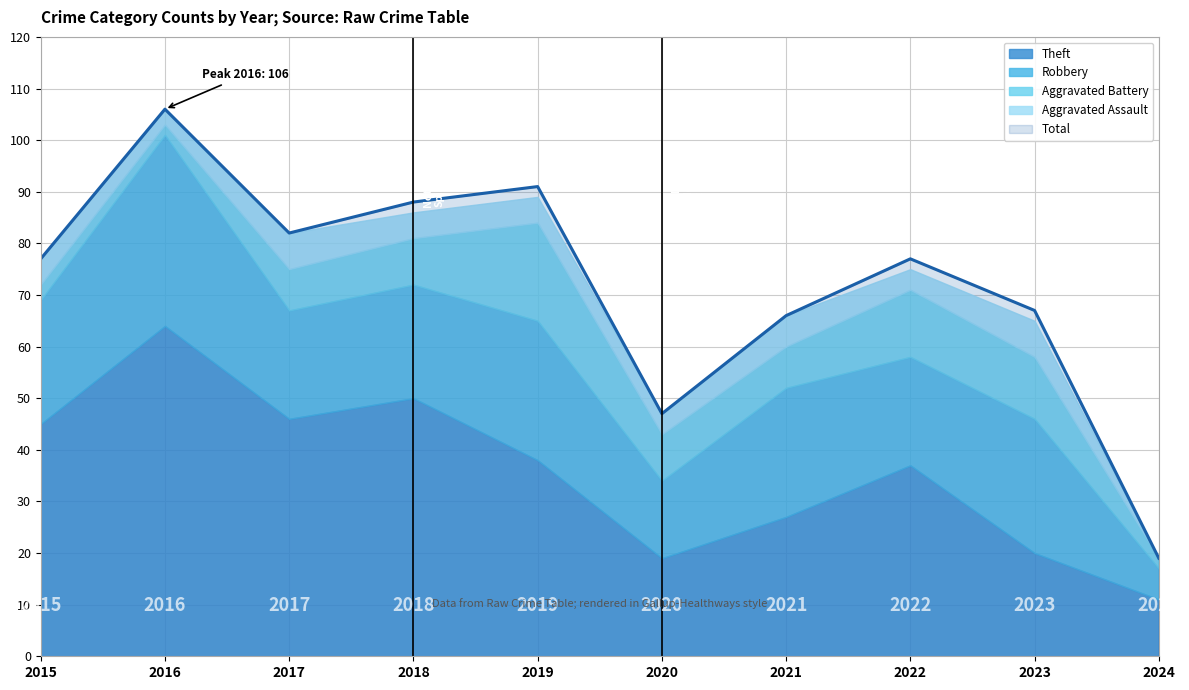

Which series has the largest total across all categories?

Total